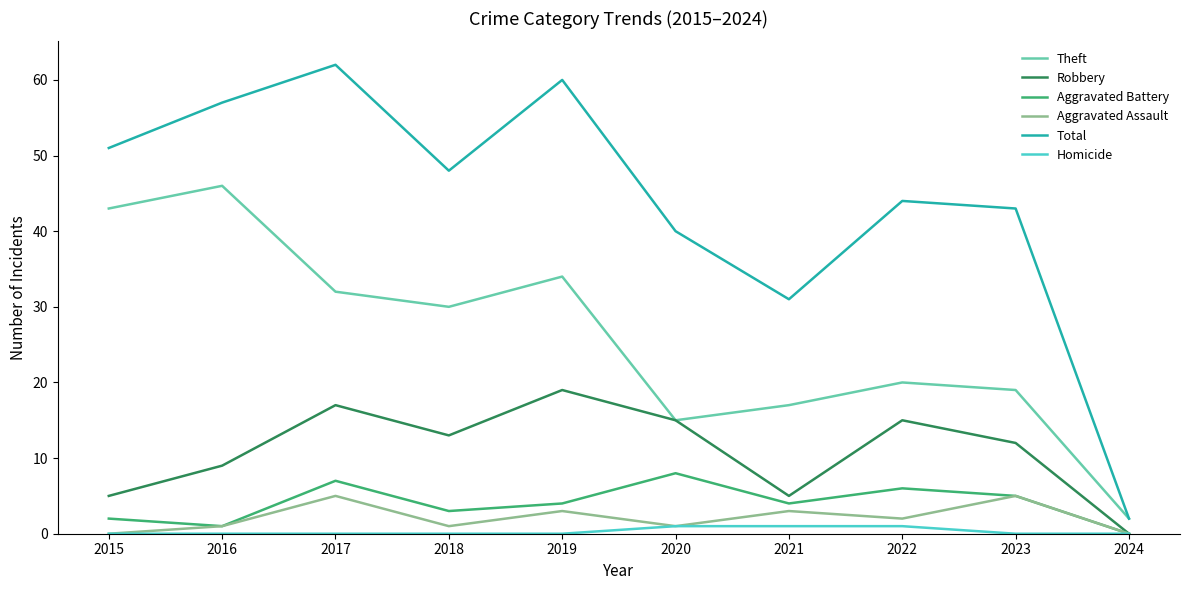

True or false: Aggravated Assault and Total cross at least once.

False